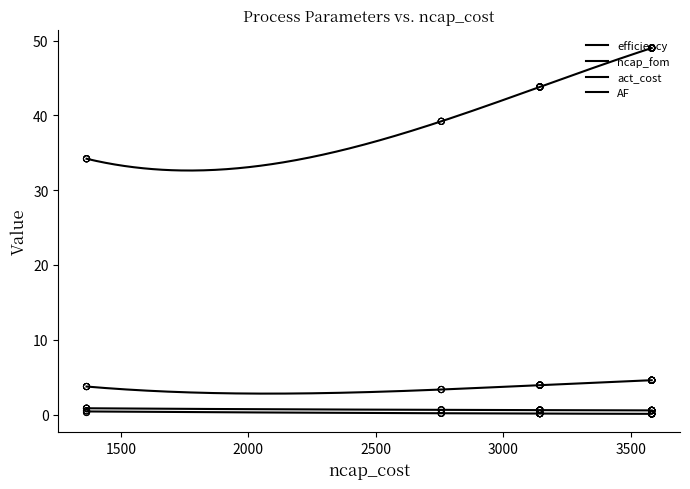

Which series reaches the minimum Y coordinate?

efficiency